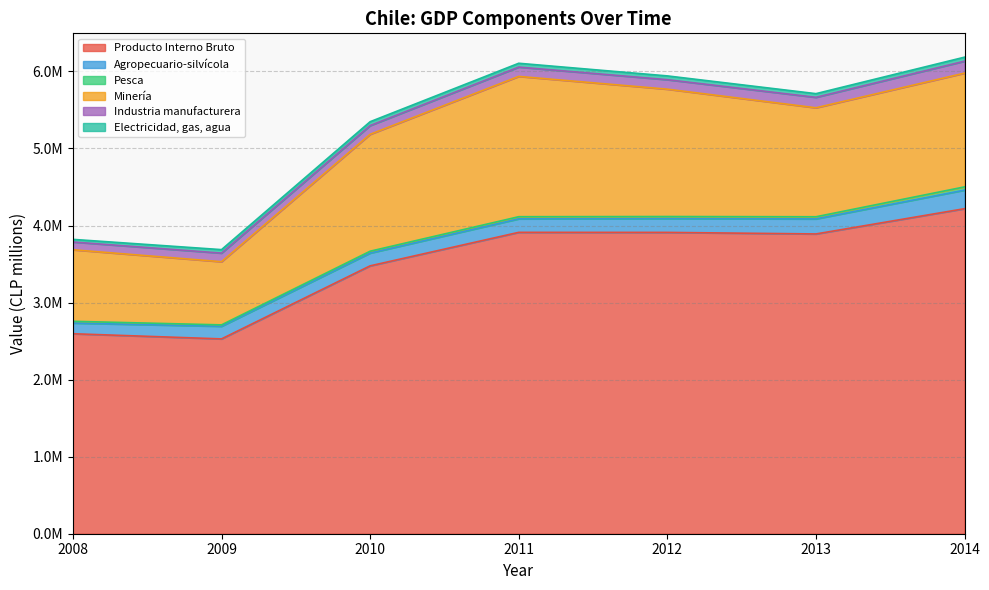

Reading left to right, what are all the values shown in this chart?

Producto Interno Bruto: 2595500	2528553	3476621	3911508	3910770	3890534	4218551
Agropecuario-silvícola: 138502	163637	165576	175212	178994	195373	241236
Pesca: 22871	18297	24304	27672	27011	27767	41715
Minería: 928373	819903	1517257	1820832	1652839	1414239	1476425
Industria manufacturera: 100757	111375	113067	120954	122978	135541	154857
Electricidad, gas, agua: 34173	45372	50376	49716	49225	47973	52301